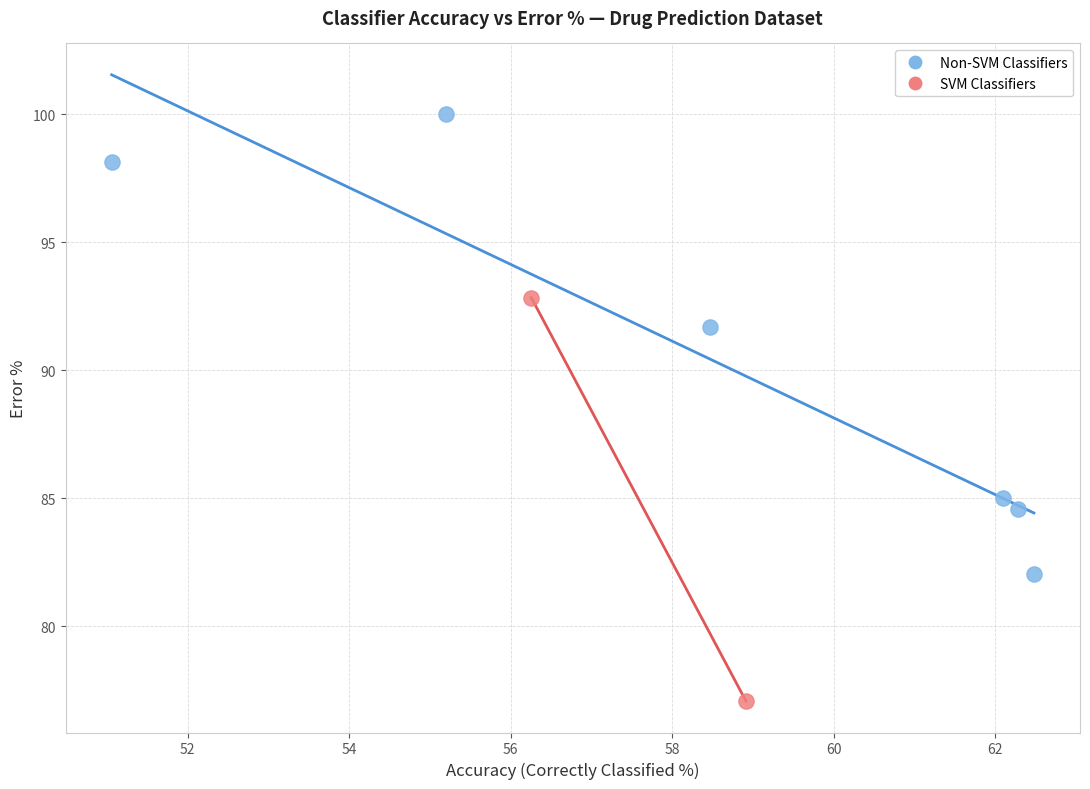

Which series has the largest Y range (max minus min)?

Non-SVM Classifiers